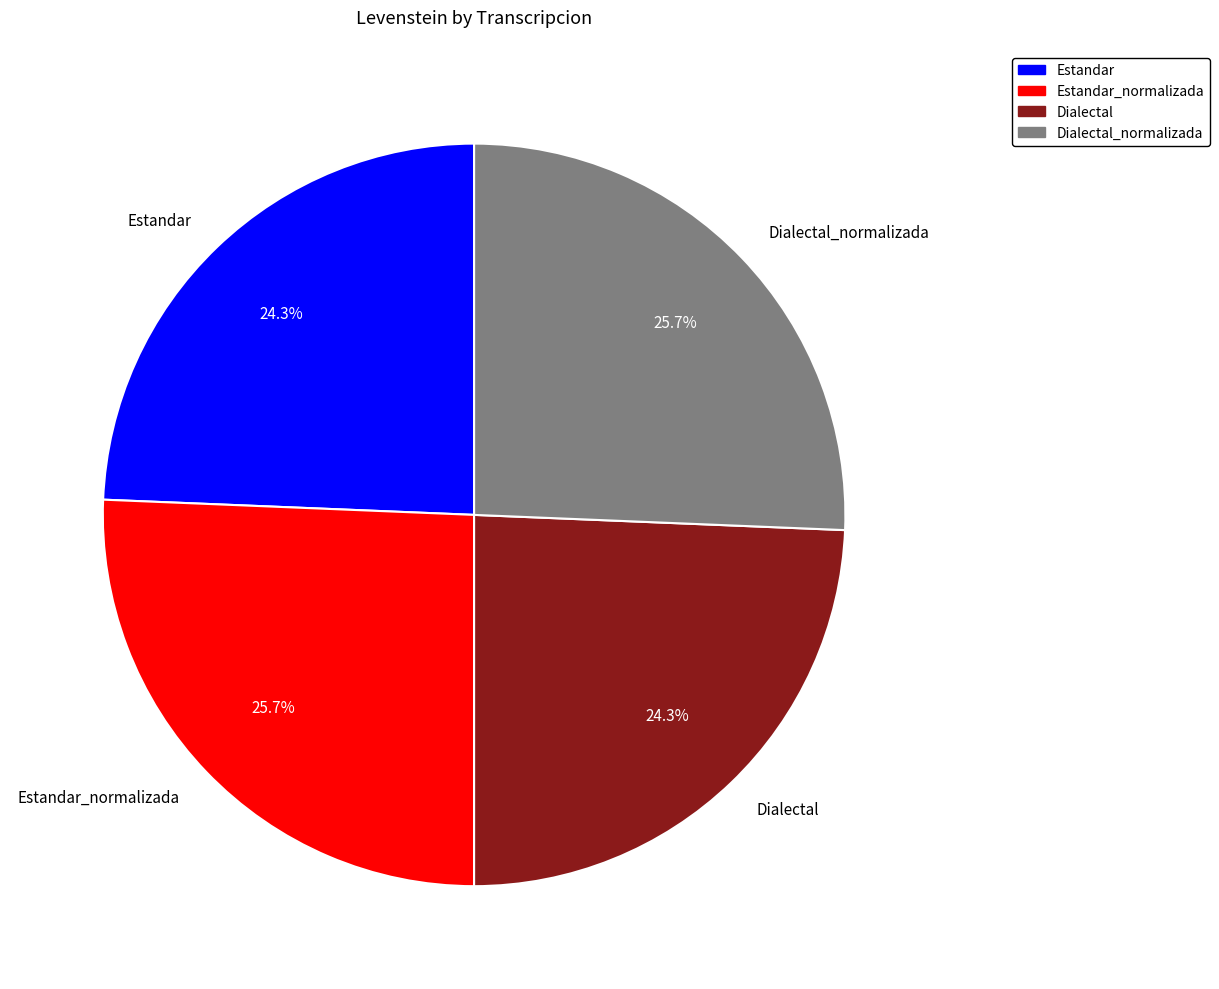

What is the total percentage of Estandar_normalizada and Estandar?

50.0%